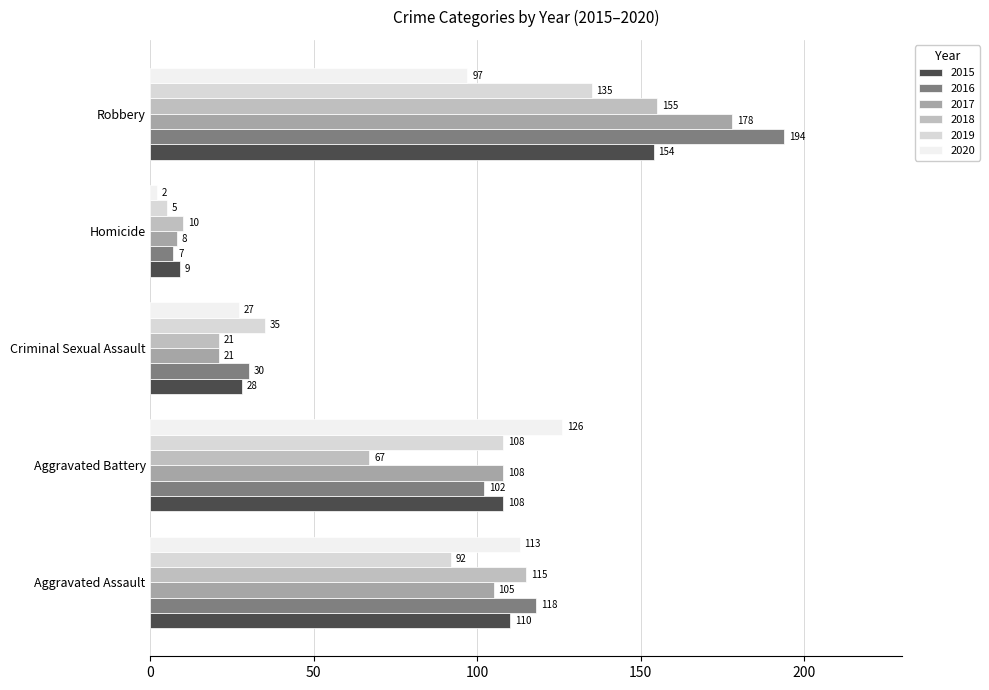

What is the sum of the 2020 values at Aggravated Battery and Aggravated Assault?

239